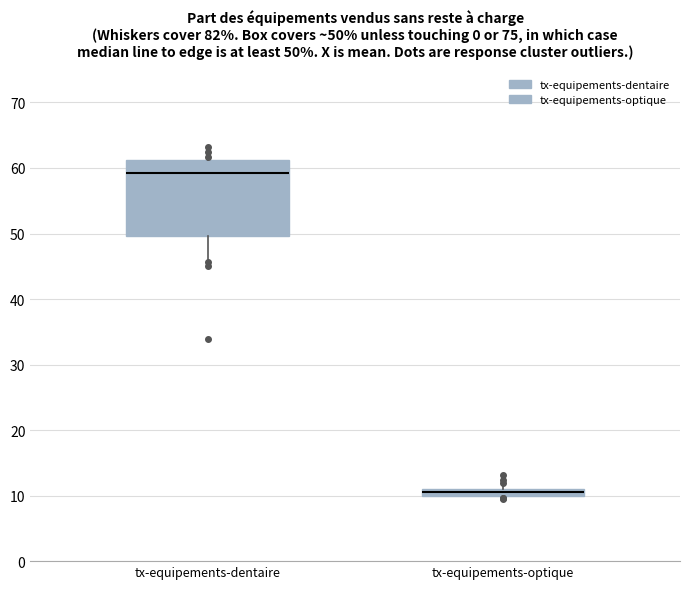

Which box has the highest median line?

tx-equipements-dentaire